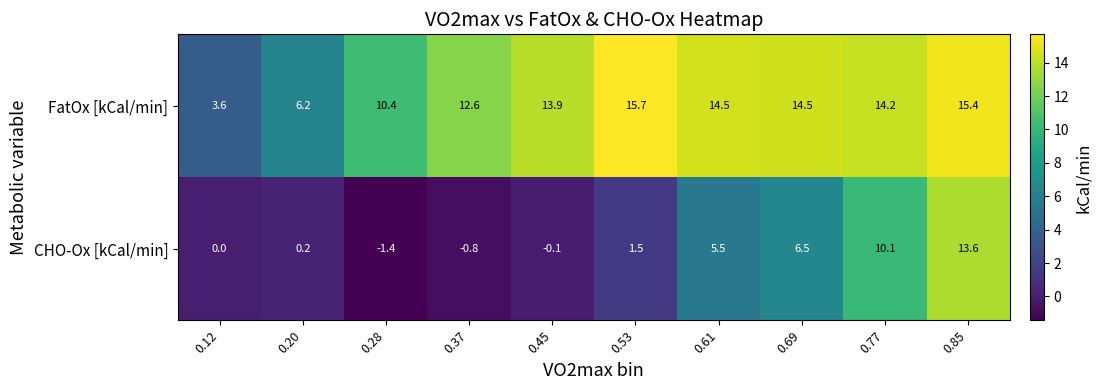

What is the average value of the FatOx [kCal/min] series?

12.1